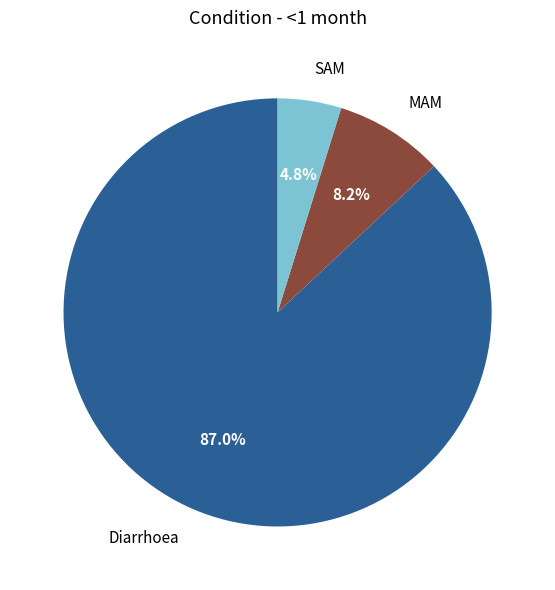

Which category has the biggest portion of the pie?

Diarrhoea